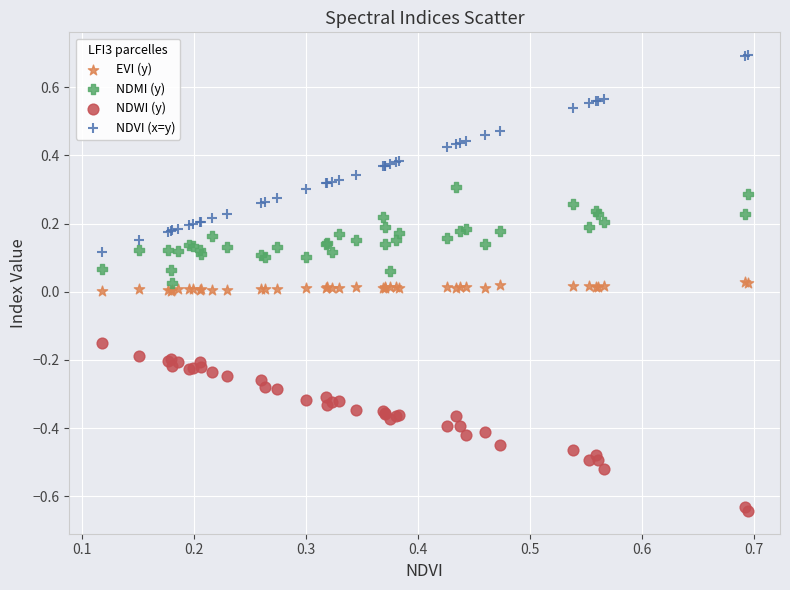

Which series contains the highest Y value?

NDVI (x=y)